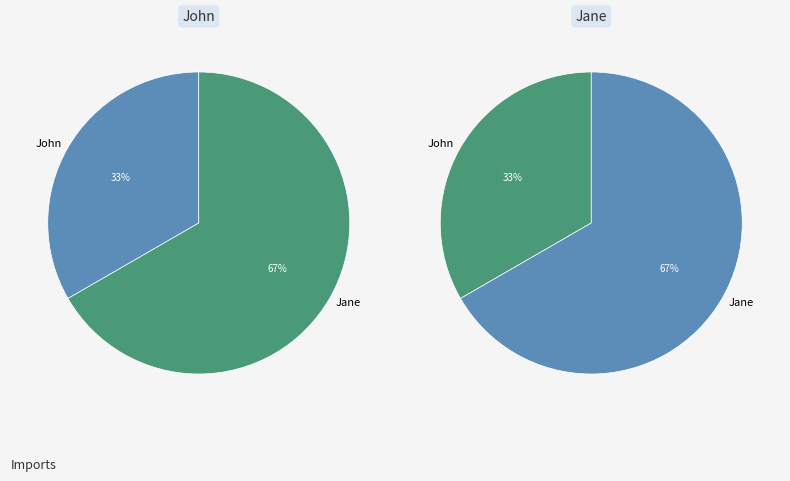

To the nearest percent, what is the average slice percentage?

50%